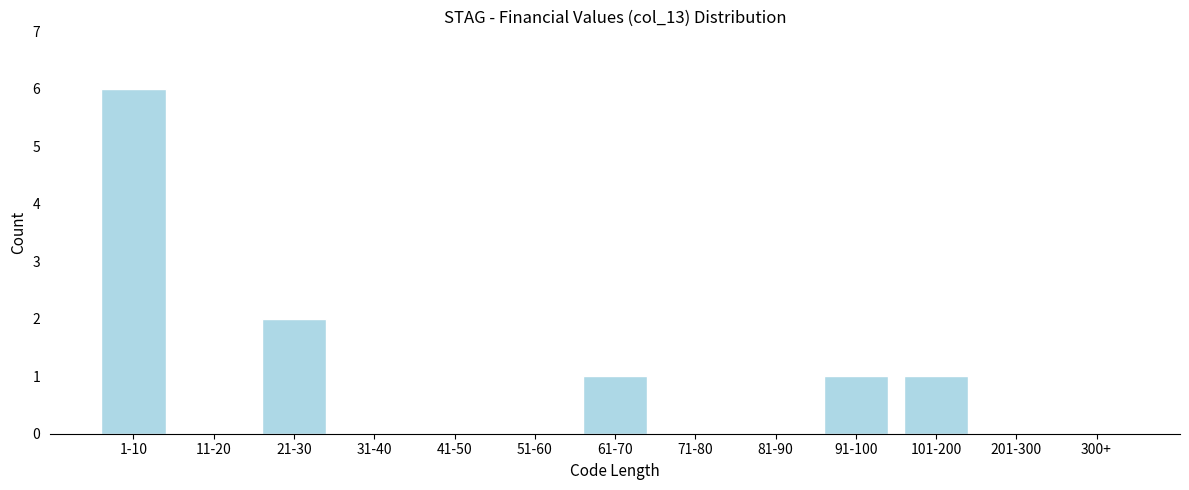

Reading right to left, extract all data points from this chart.

300+=0	201-300=0	101-200=1	91-100=1	81-90=0	71-80=0	61-70=1	51-60=0	41-50=0	31-40=0	21-30=2	11-20=0	1-10=6